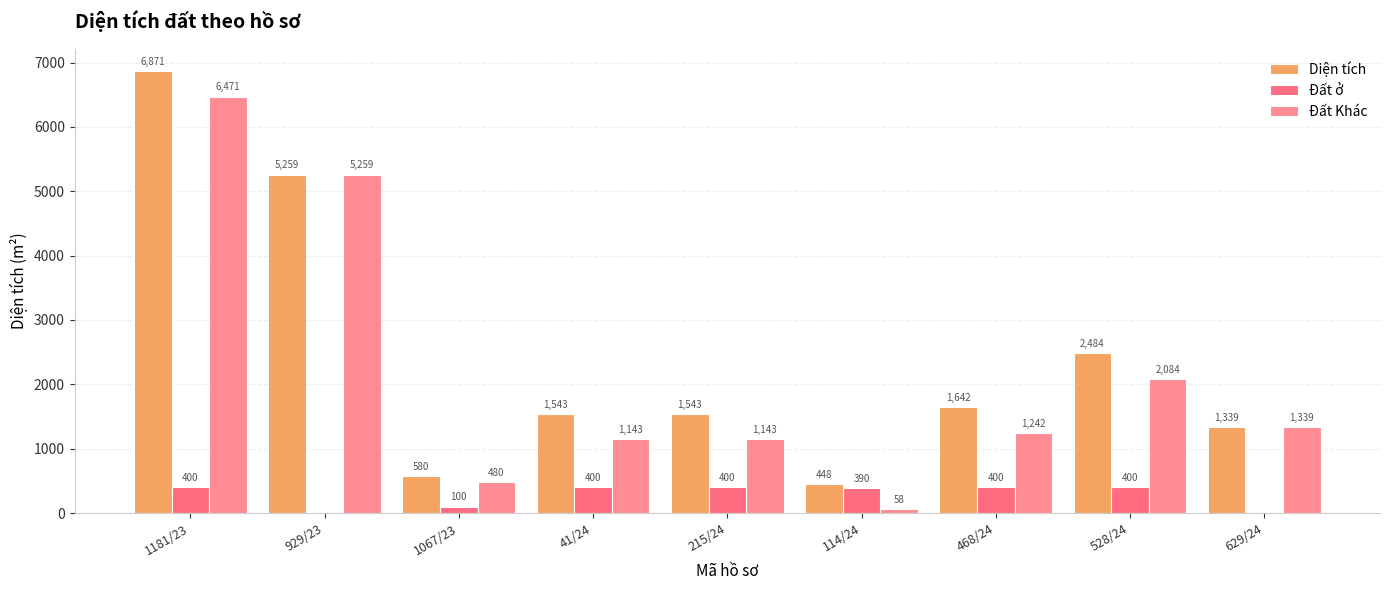

How many series are shown in this chart?

3